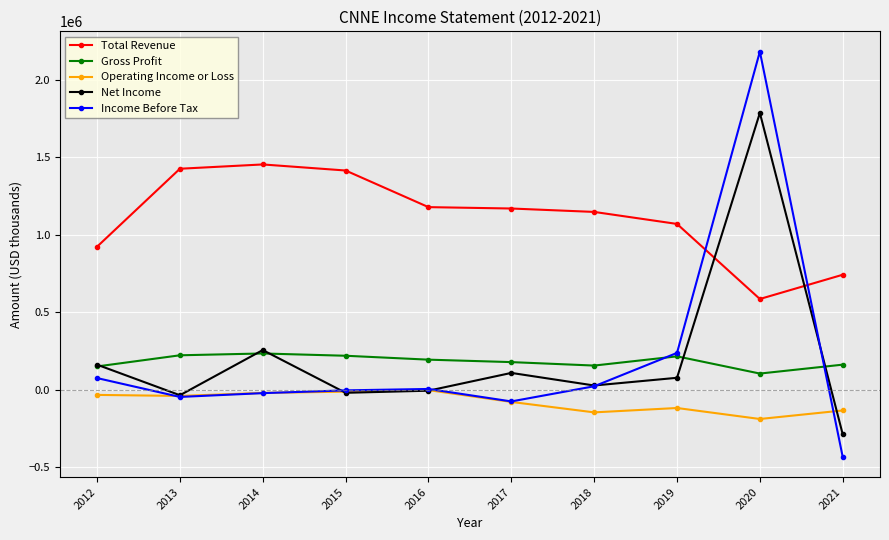

Rank the series by their maximum value, from highest to lowest.

Income Before Tax, Net Income, Total Revenue, Gross Profit, Operating Income or Loss